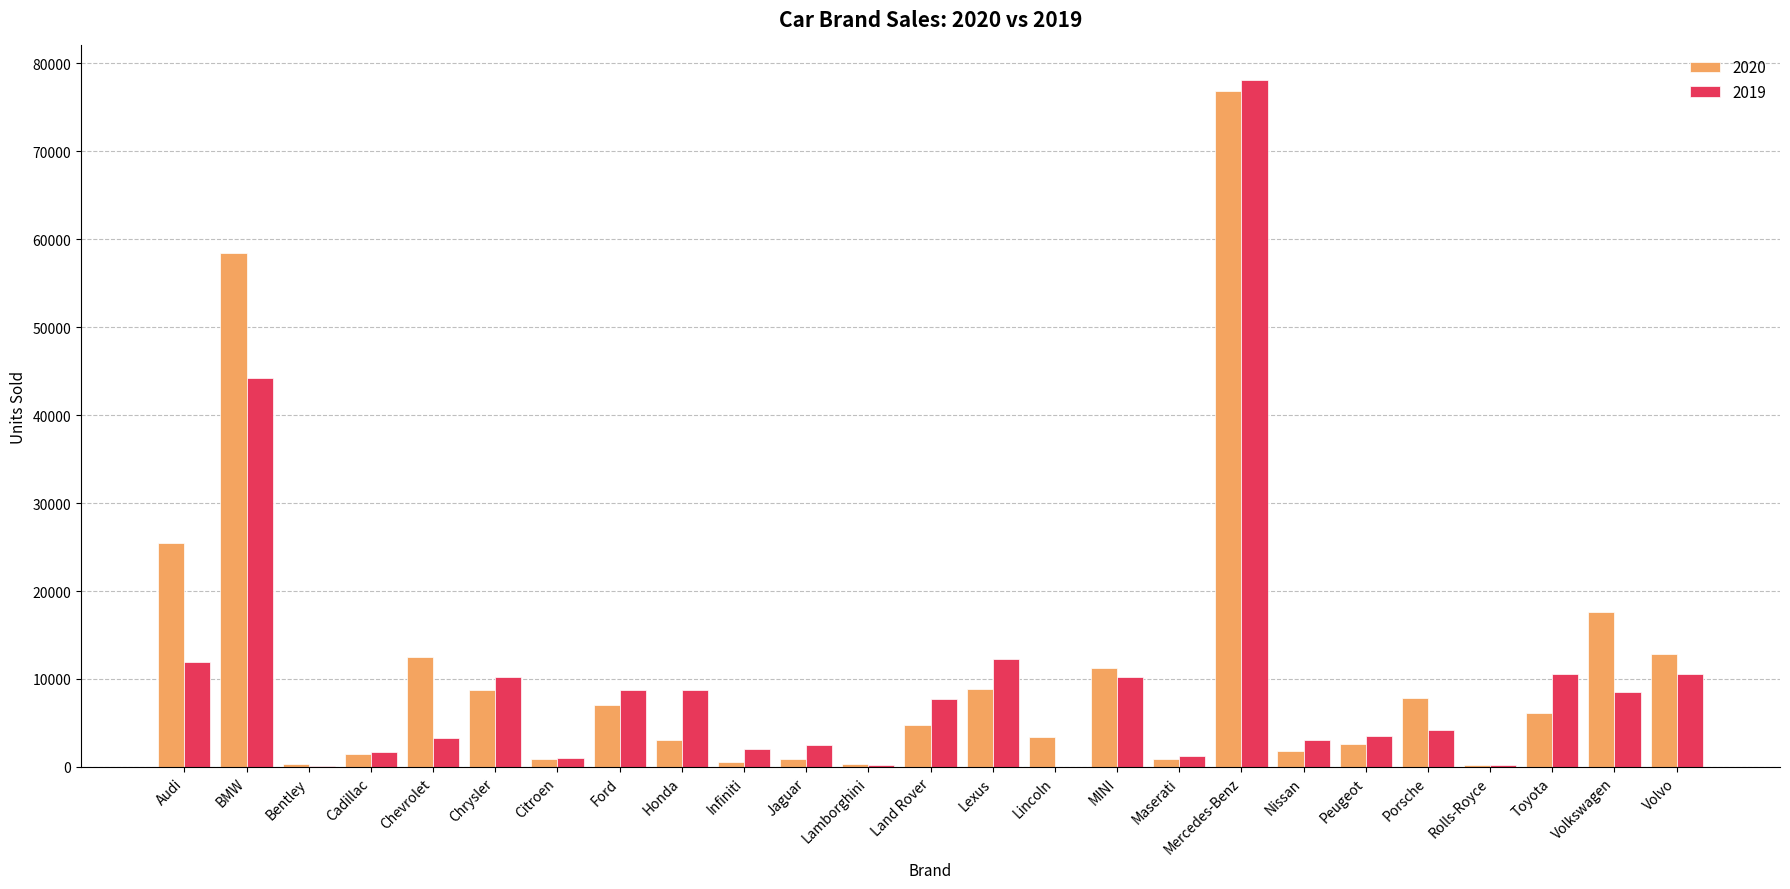

Count the number of categories in the chart.

25